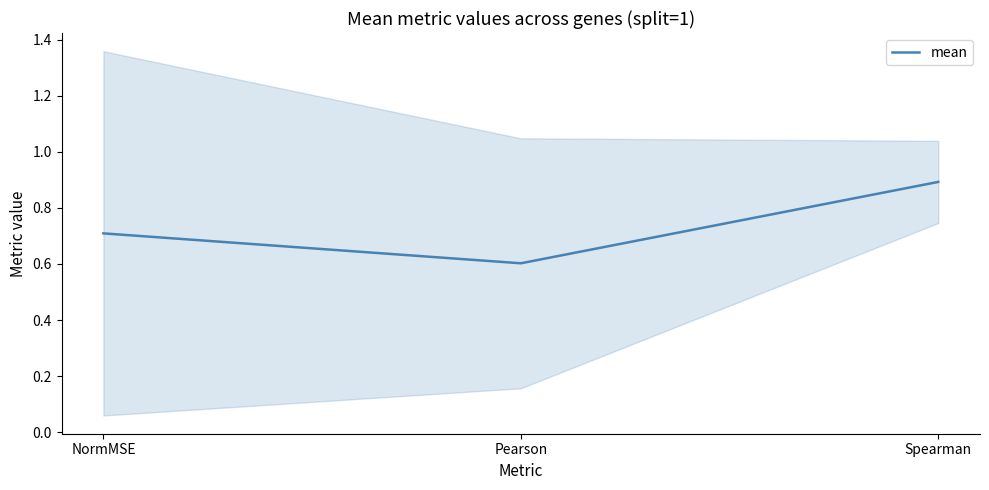

List the labels in order of value, smallest first.

Pearson, NormMSE, Spearman